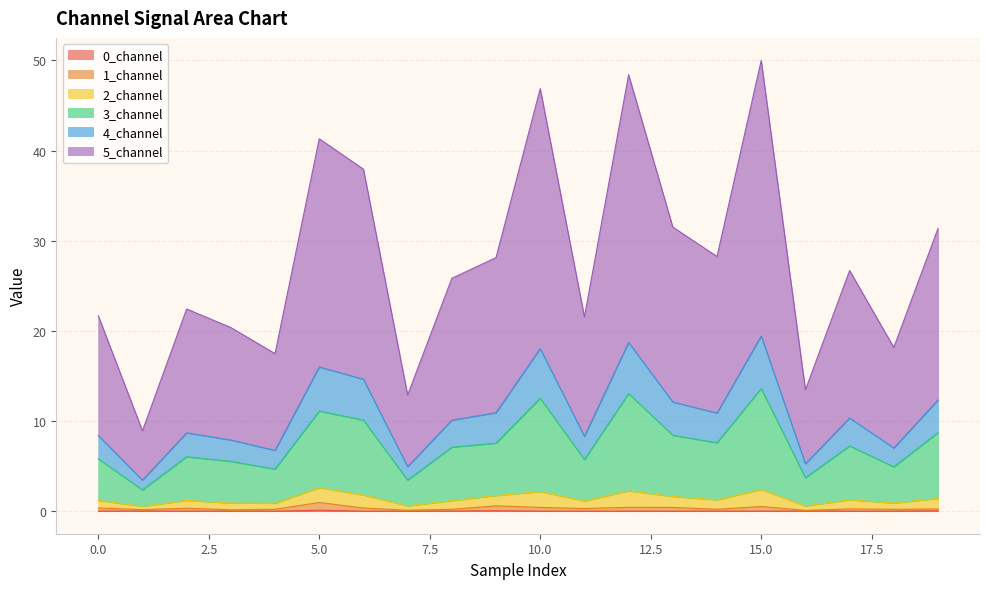

True or false: 1_channel and 4_channel cross at least once.

False